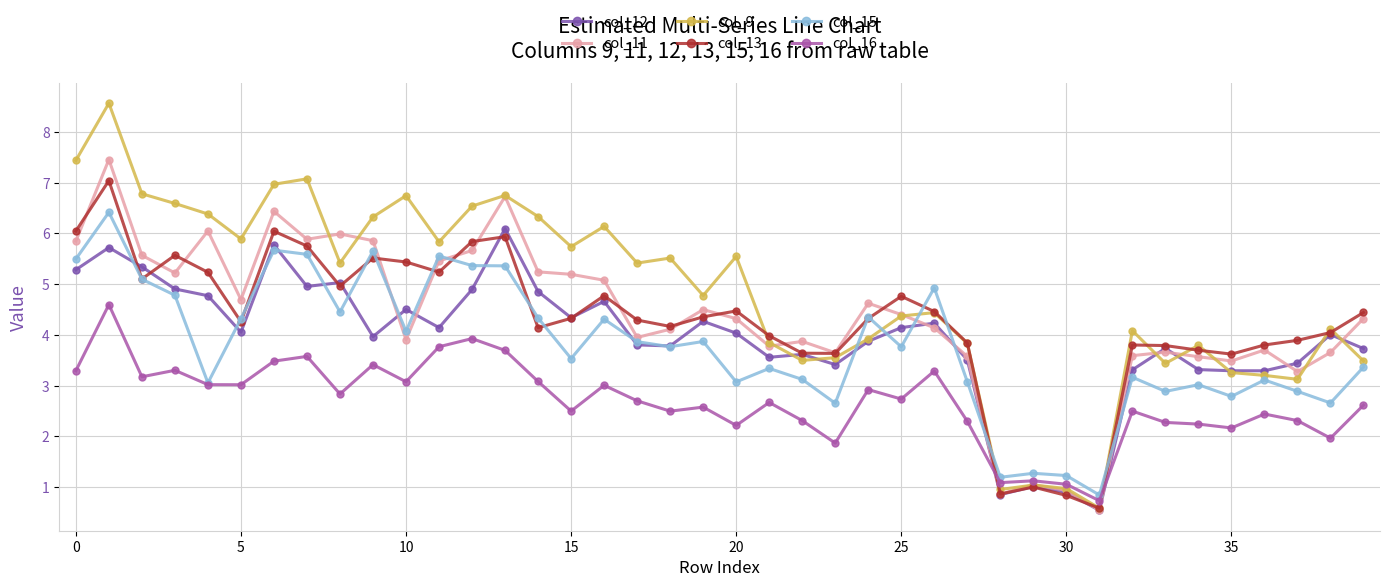

How many data points in col_9 are less than 5?

20